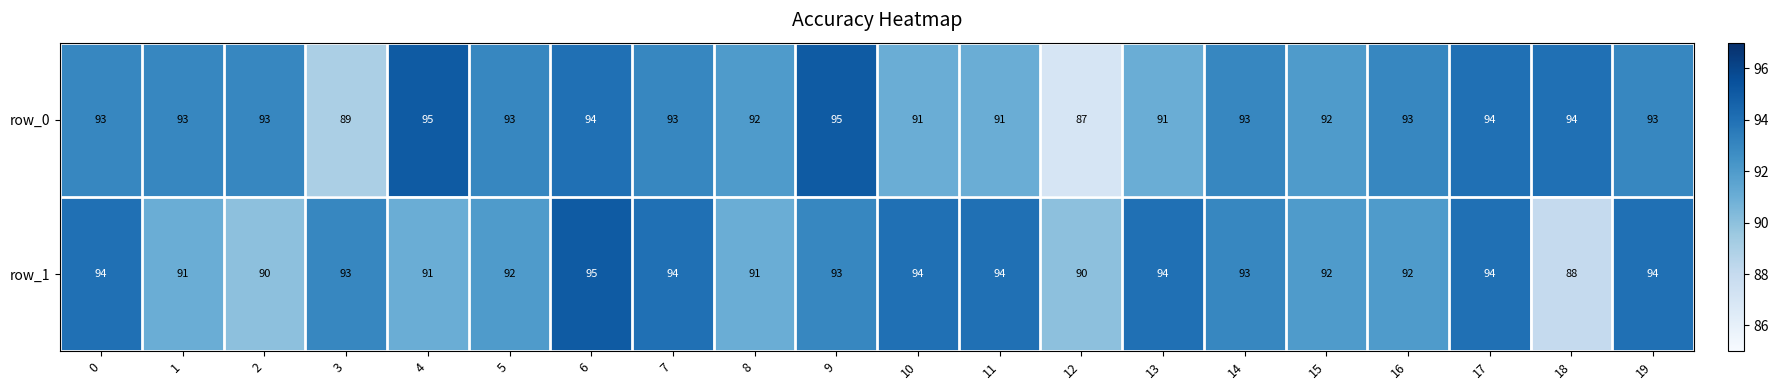

Is it true that row_1 equals 94 at 17?

True